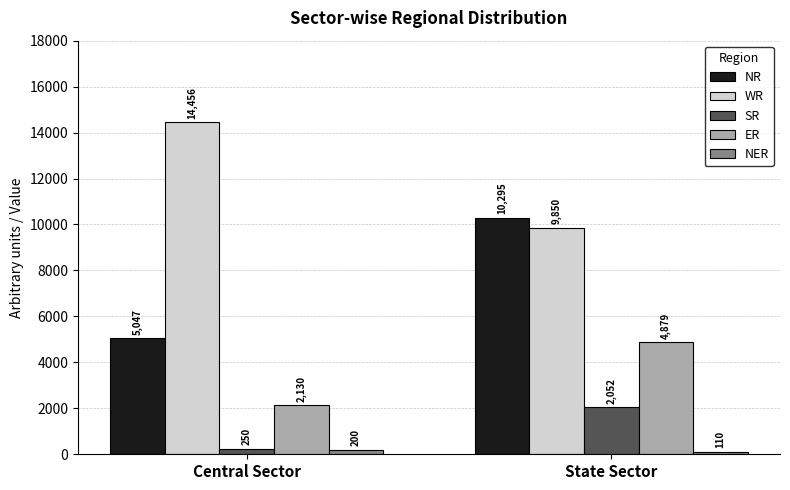

How many categories are shown in the chart?

2